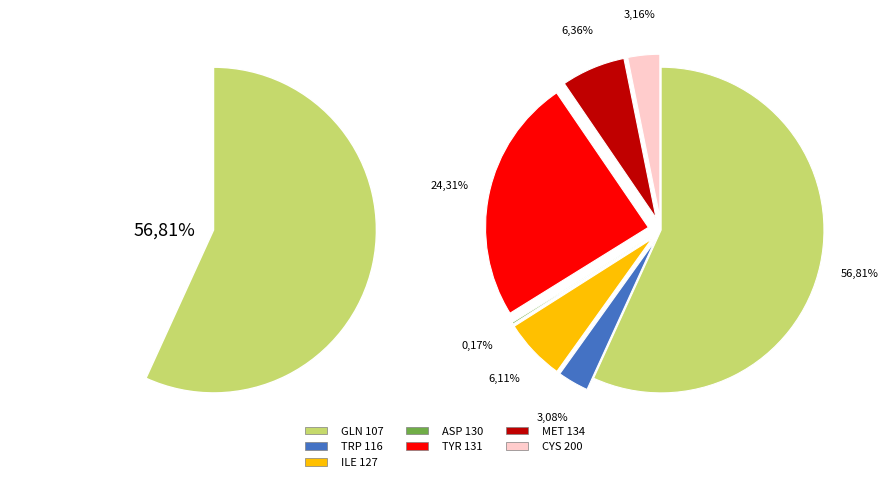

The TYR 131 slice represents 10% of the pie. True or false?

False